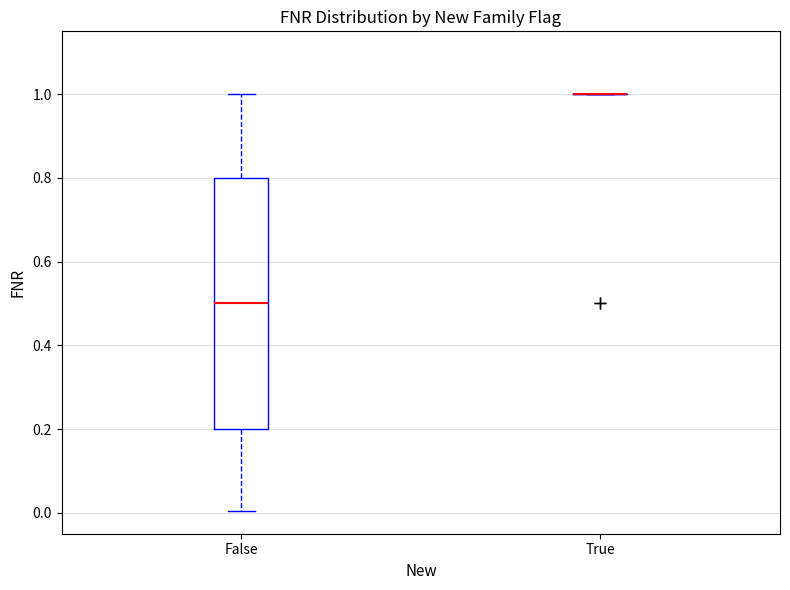

Reading left to right, transcribe this box plot: for each box, give where its median line is, the range the box spans, and where its two whiskers end, as read against the y-axis. The values are not printed on the chart, so give them approximately, as read against the axis.

False: median 0.5, box 0.2 to 0.8, whiskers 0.0 to 1.0
True: box collapsed to a line at 1.0, whiskers 1.0 to 1.0